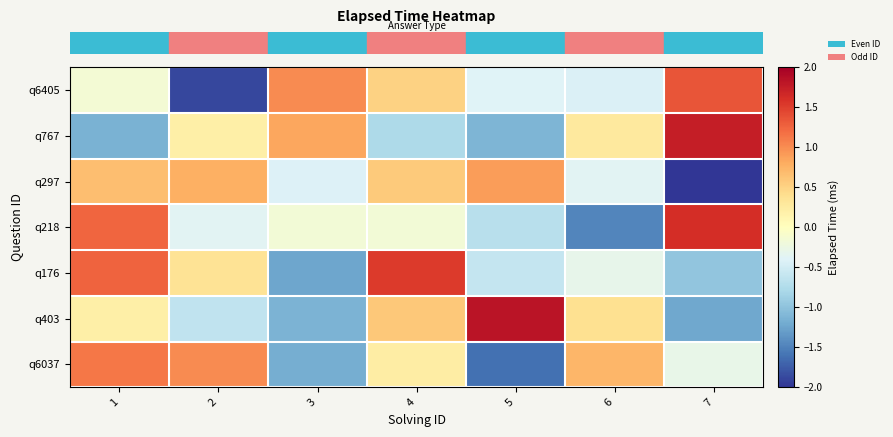

What is the maximum value shown in the chart?

1.8